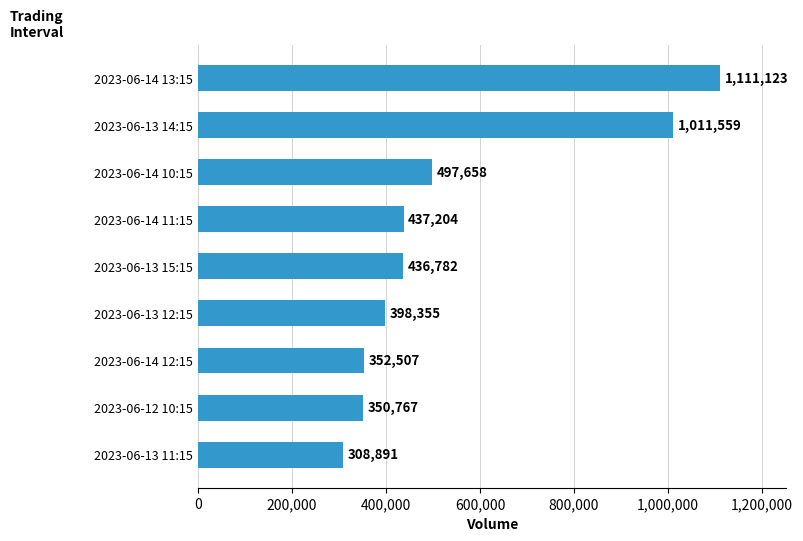

Rank the categories by value from highest to lowest.

2023-06-14 13:15, 2023-06-13 14:15, 2023-06-14 10:15, 2023-06-14 11:15, 2023-06-13 15:15, 2023-06-13 12:15, 2023-06-14 12:15, 2023-06-12 10:15, 2023-06-13 11:15